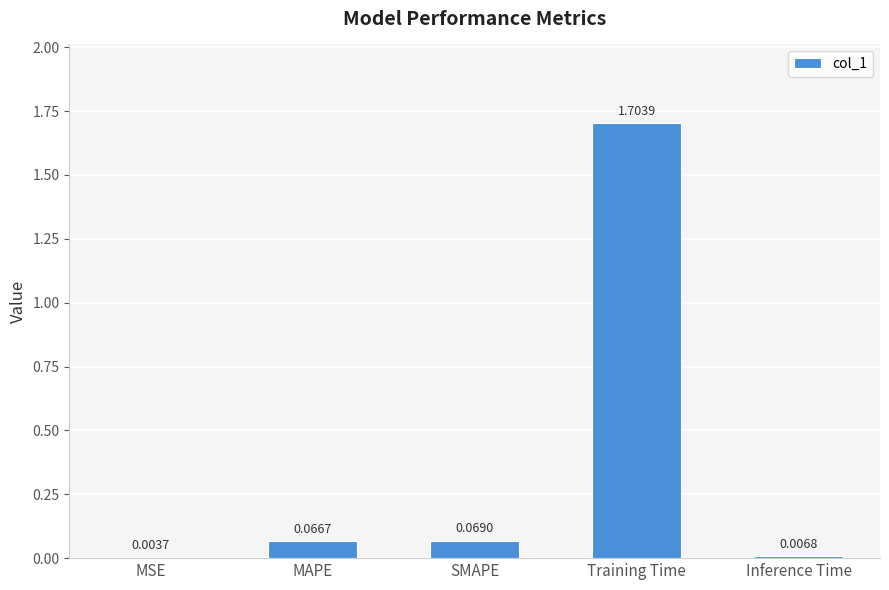

What is the change in value from MSE to Training Time?

+1.7